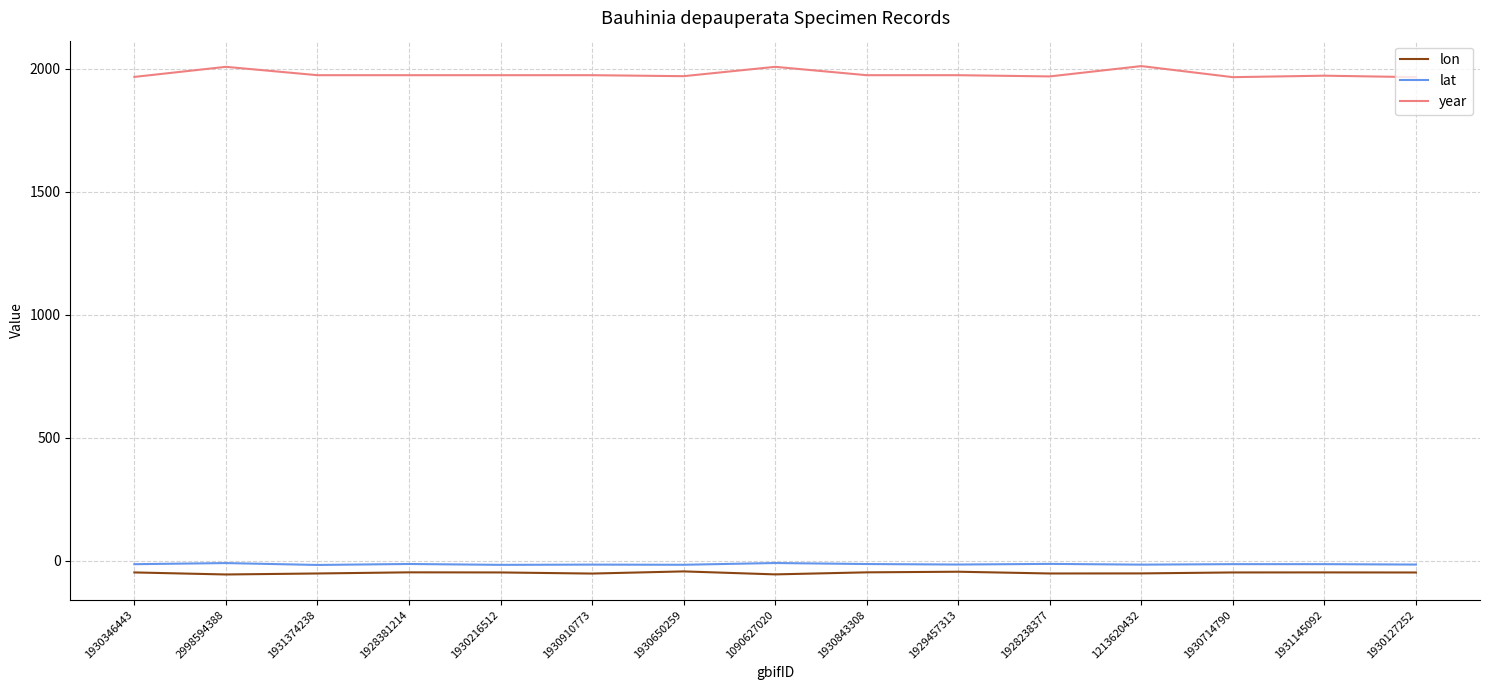

True or false: lat and year intersect in this chart.

False